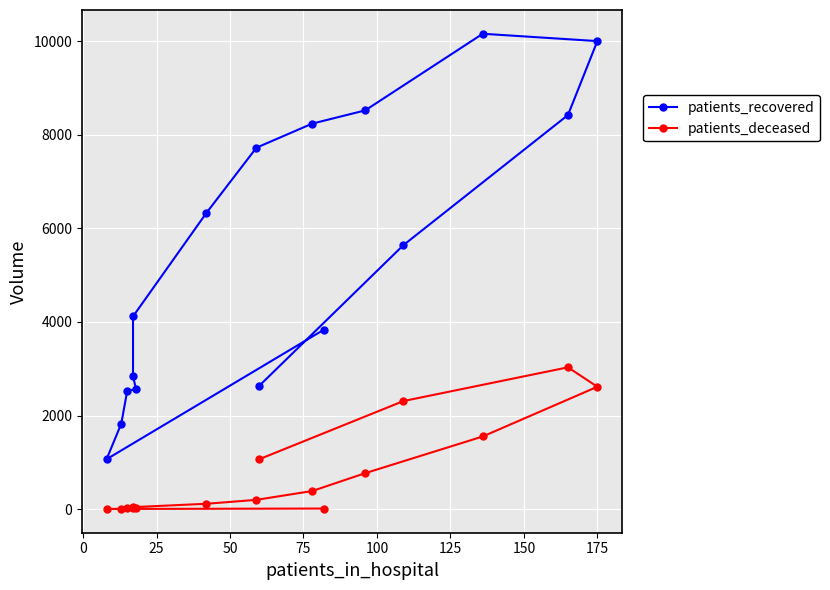

What is the difference between the maximum and second lowest values in the patients_recovered series?

8334